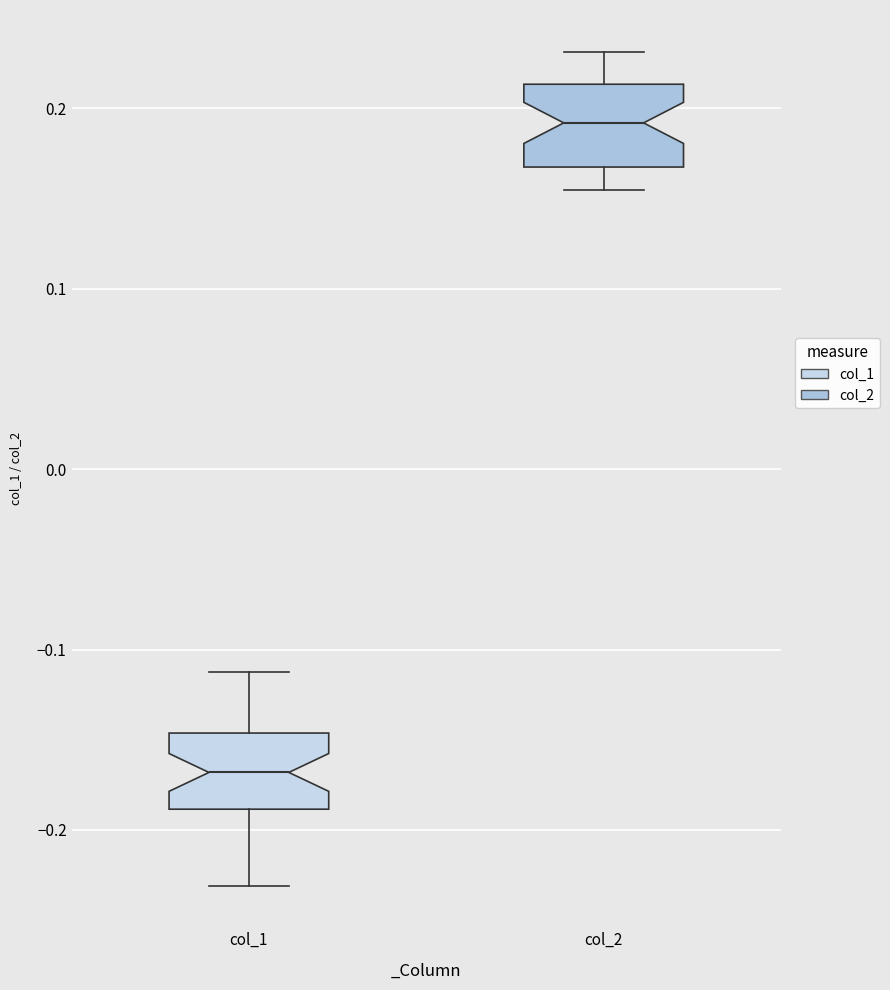

Where does the lower whisker of the box for col_2 end on the y-axis? The values are not printed on the chart, so give them approximately, as read against the axis.

0.15